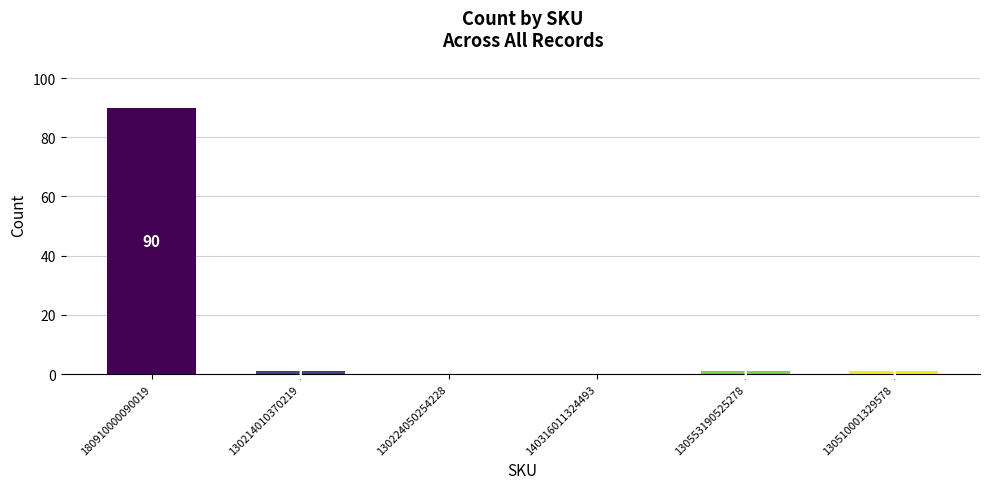

What is the average value?

16